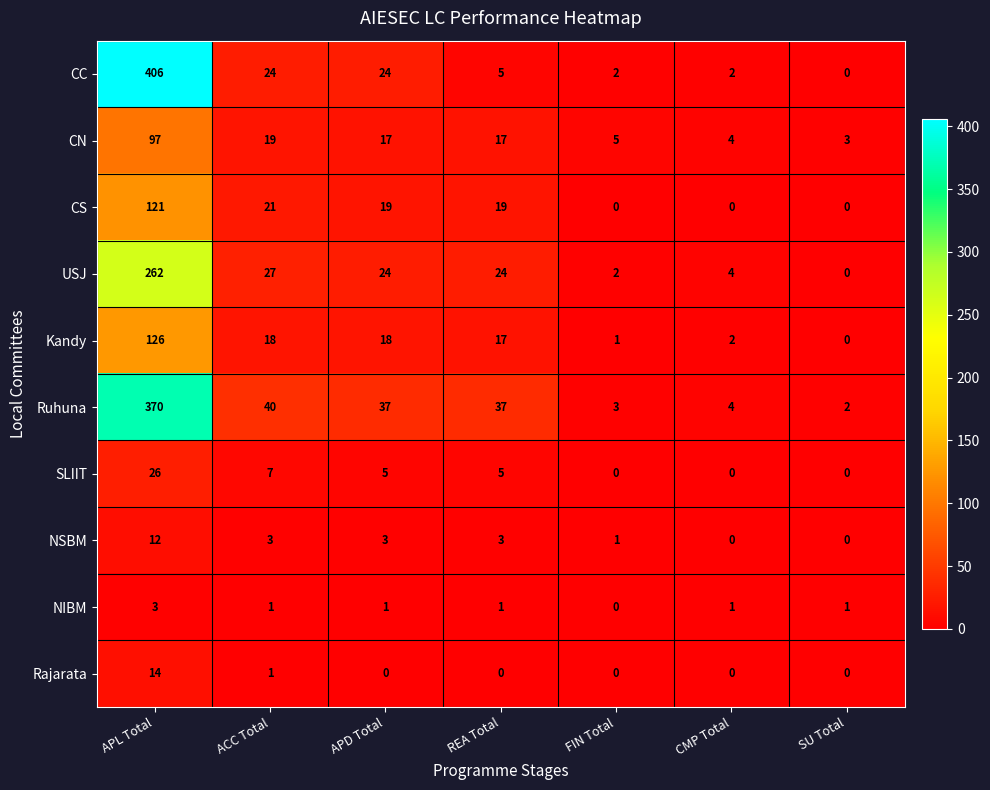

How many series are shown in this chart?

10